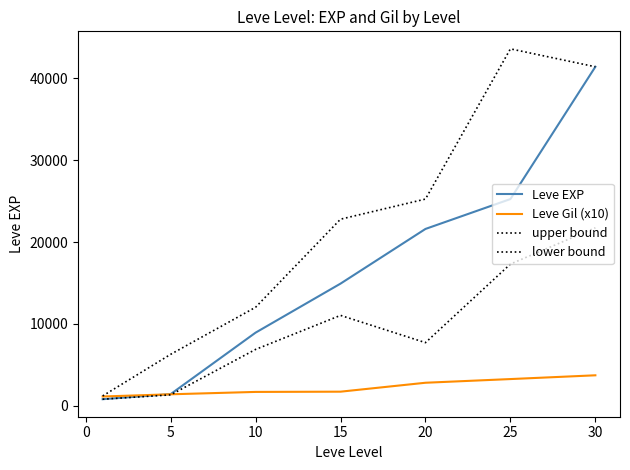

How many lines are shown in the chart?

4